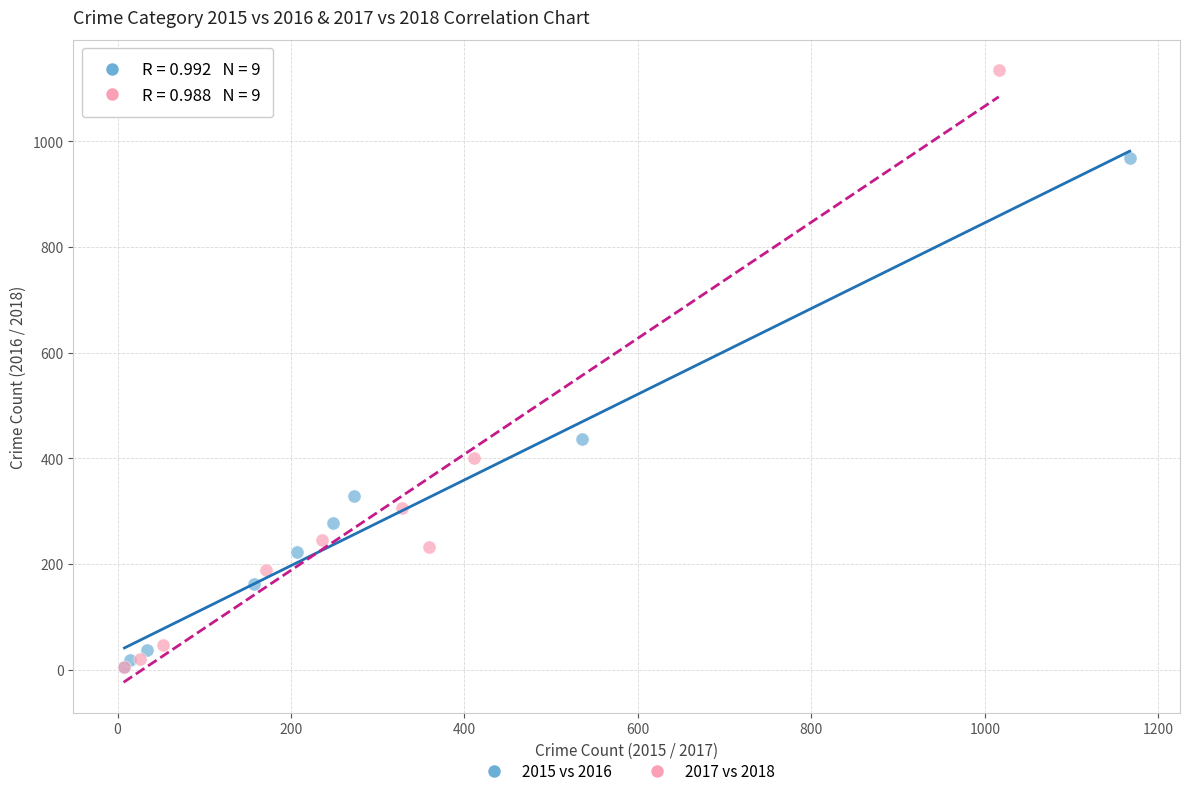

Which series contains the highest Y value?

2017 vs 2018